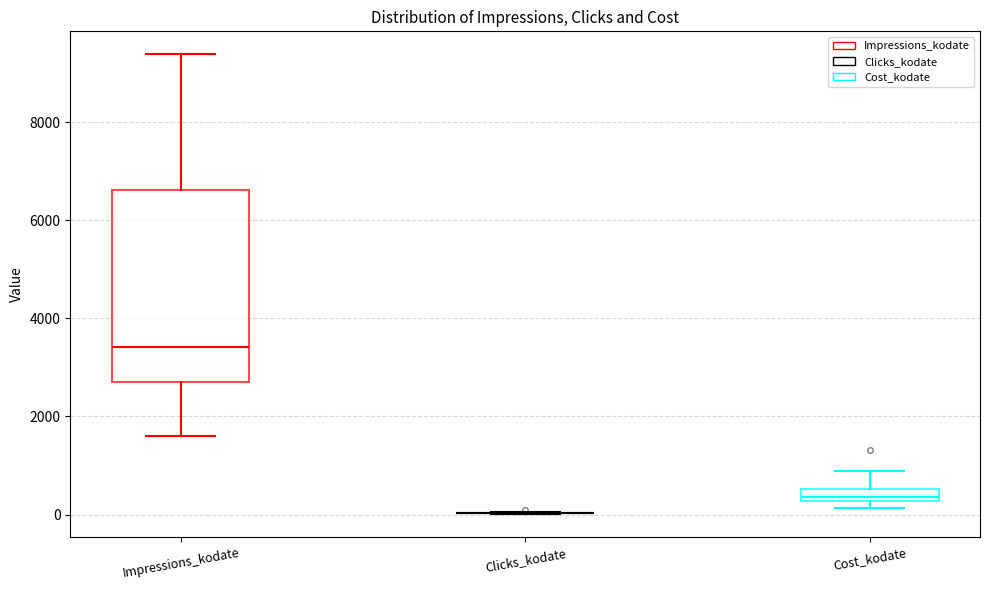

Where is the upper edge of the box for Cost_kodate on the y-axis? The values are not printed on the chart, so give them approximately, as read against the axis.

600